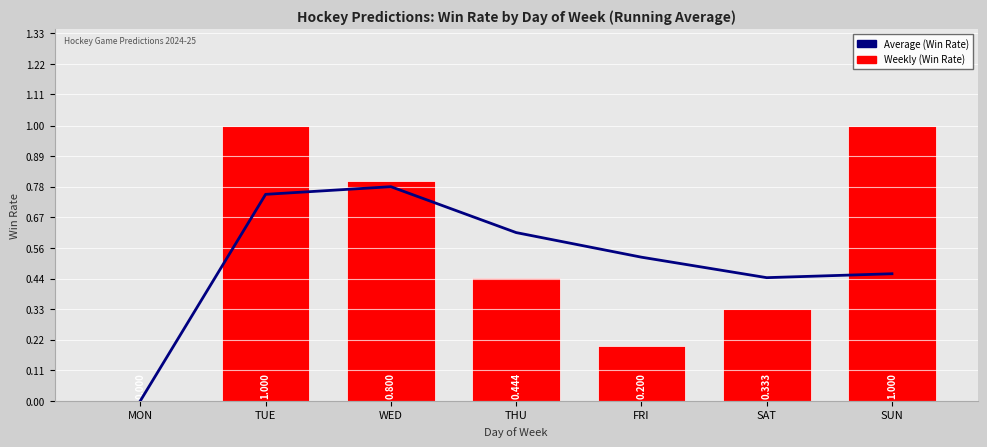

What is the difference between the maximum and minimum values in the Average (Win Rate) series?

0.8